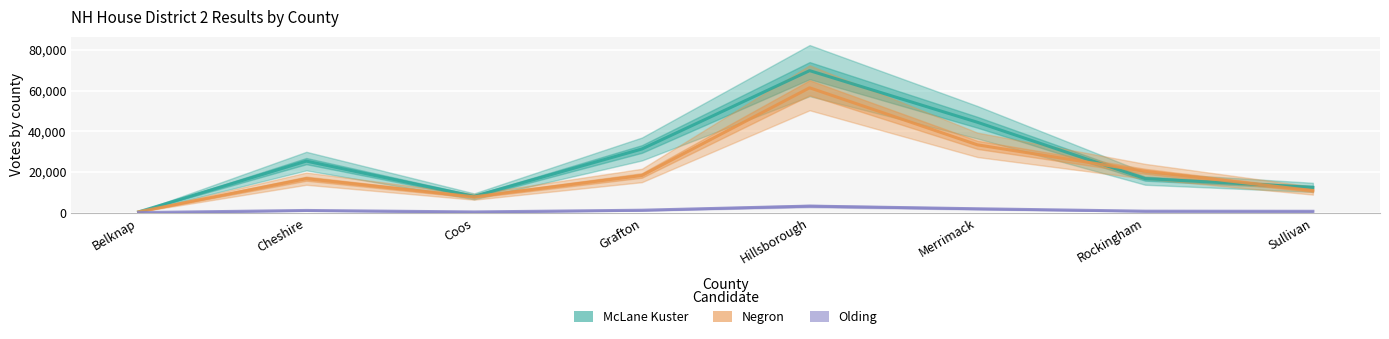

Where is the first local minimum for Olding?

Coos